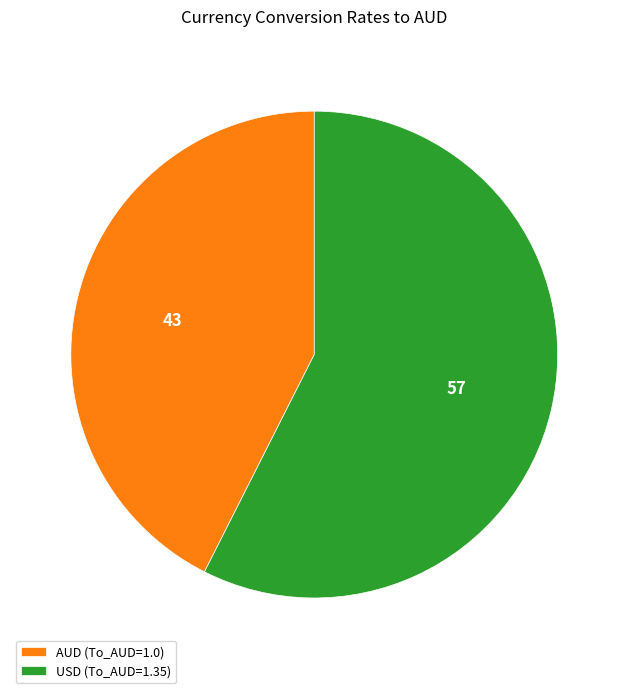

Which has a higher value, AUD (To_AUD=1.0) or USD (To_AUD=1.35)?

USD (To_AUD=1.35)